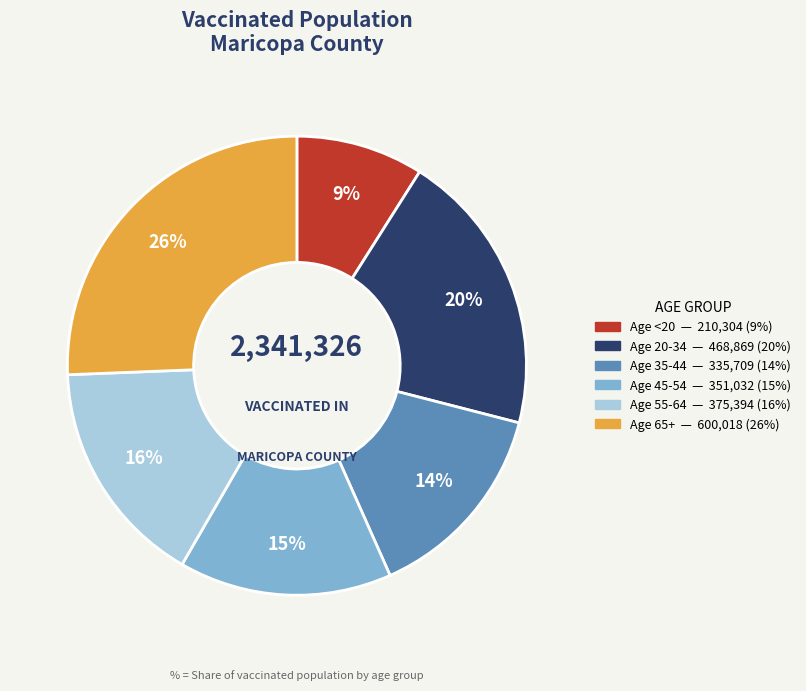

To the nearest percent, what is the average slice percentage?

17%